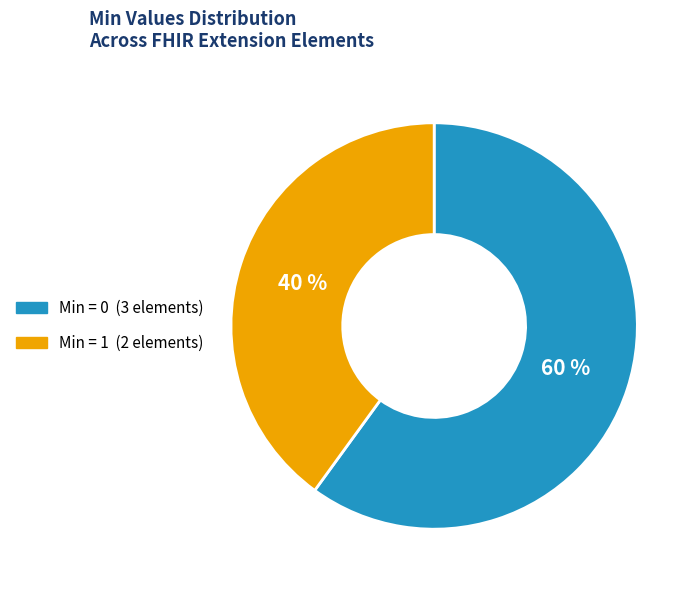

Does any single category account for the majority?

Yes